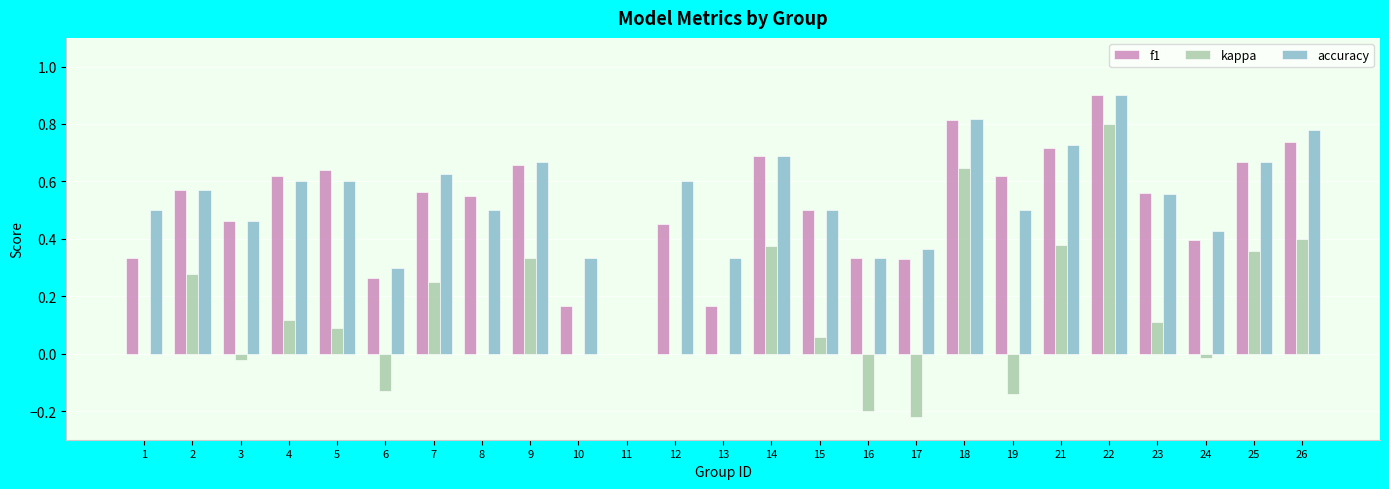

Count the number of categories in the chart.

25